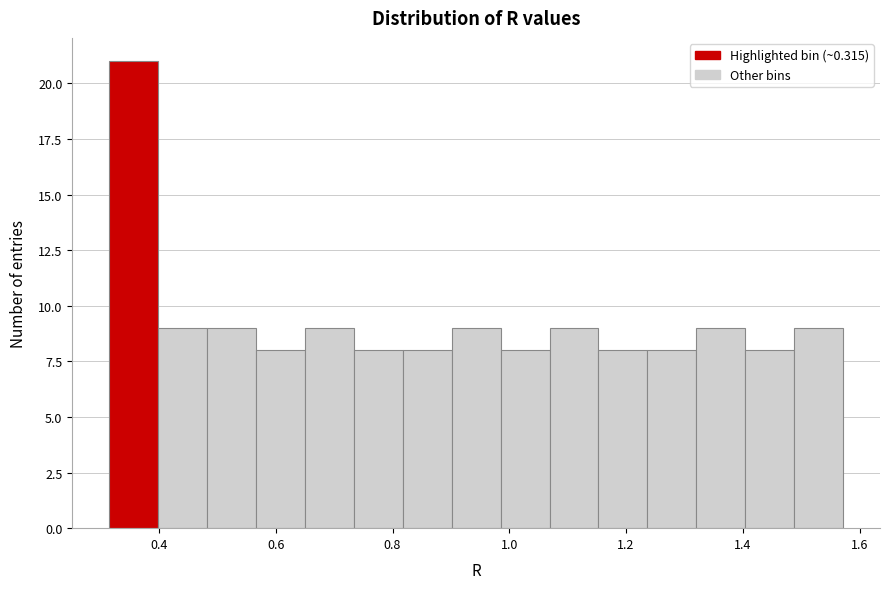

How tall is the bar that spans 0.90 to 0.98 on the x-axis? Neither the bar edges nor the heights are printed on the chart, so give them approximately, as read against the axes.

9